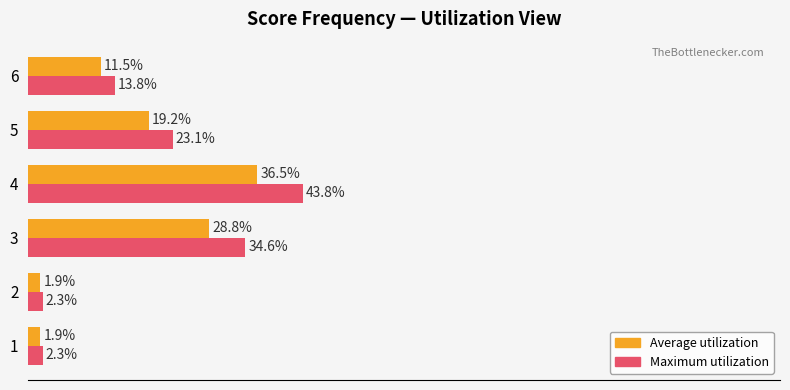

Which series has the largest range (max minus min)?

Maximum utilization